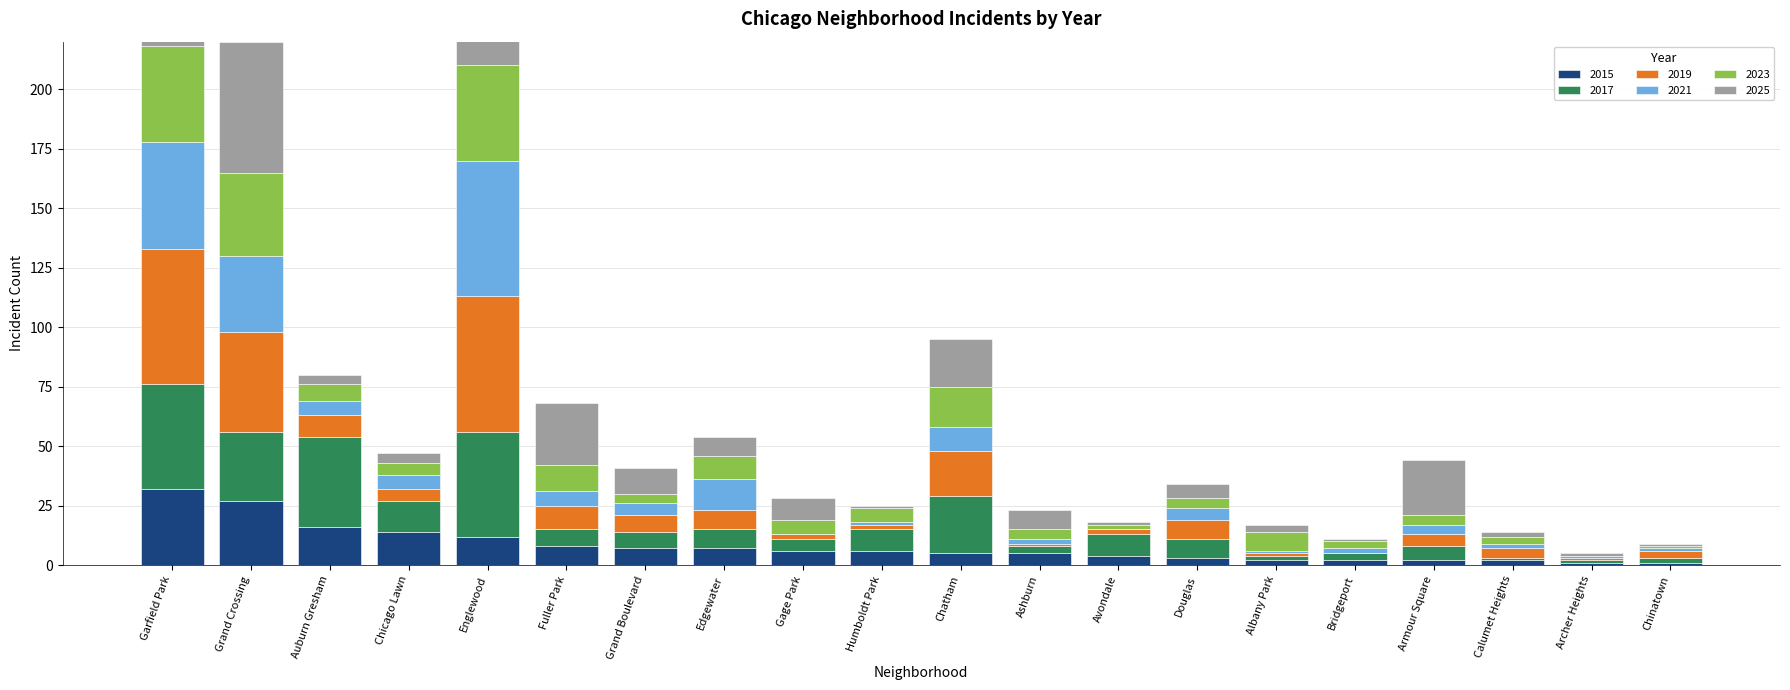

What is the sum of the 2021 values at Ashburn and Chicago Lawn?

8